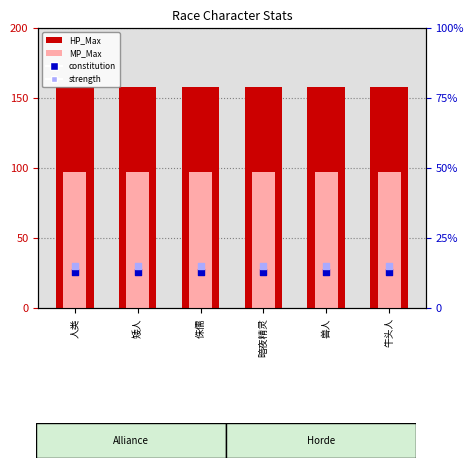

What is the total value across all series at 牛头人?

283